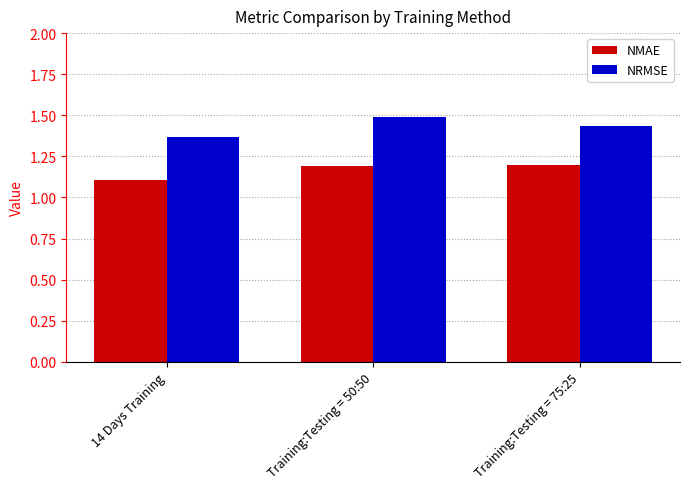

What is the difference between the highest and lowest values at Training:Testing = 50:50?

0.3